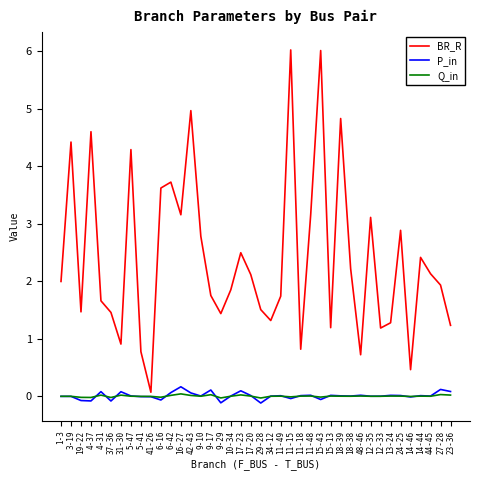

Which series has the largest total across all categories?

BR_R